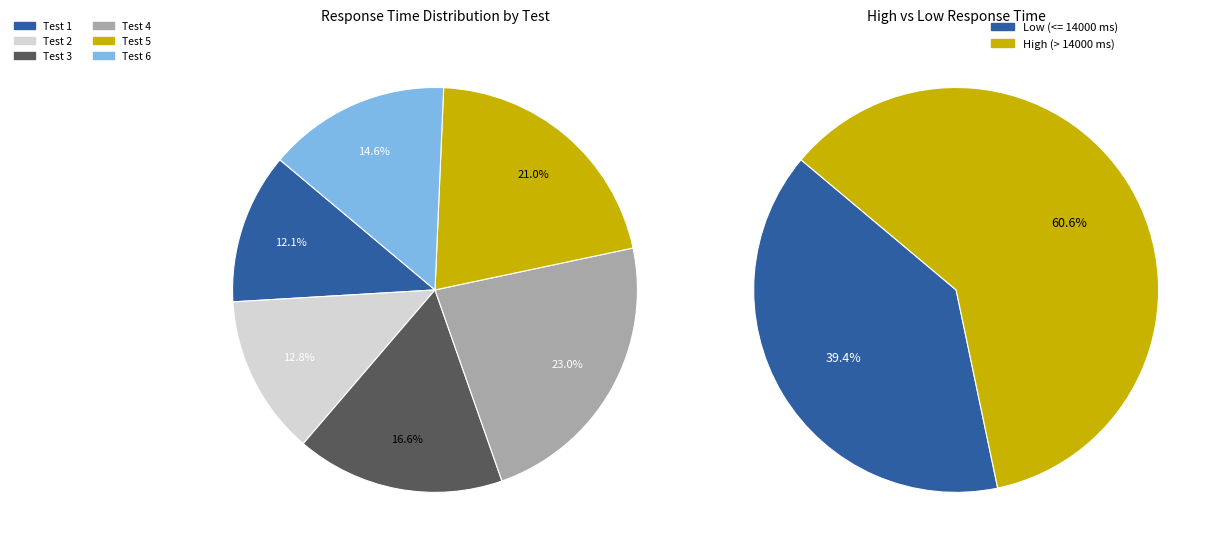

Which slice is the largest?

Test 4